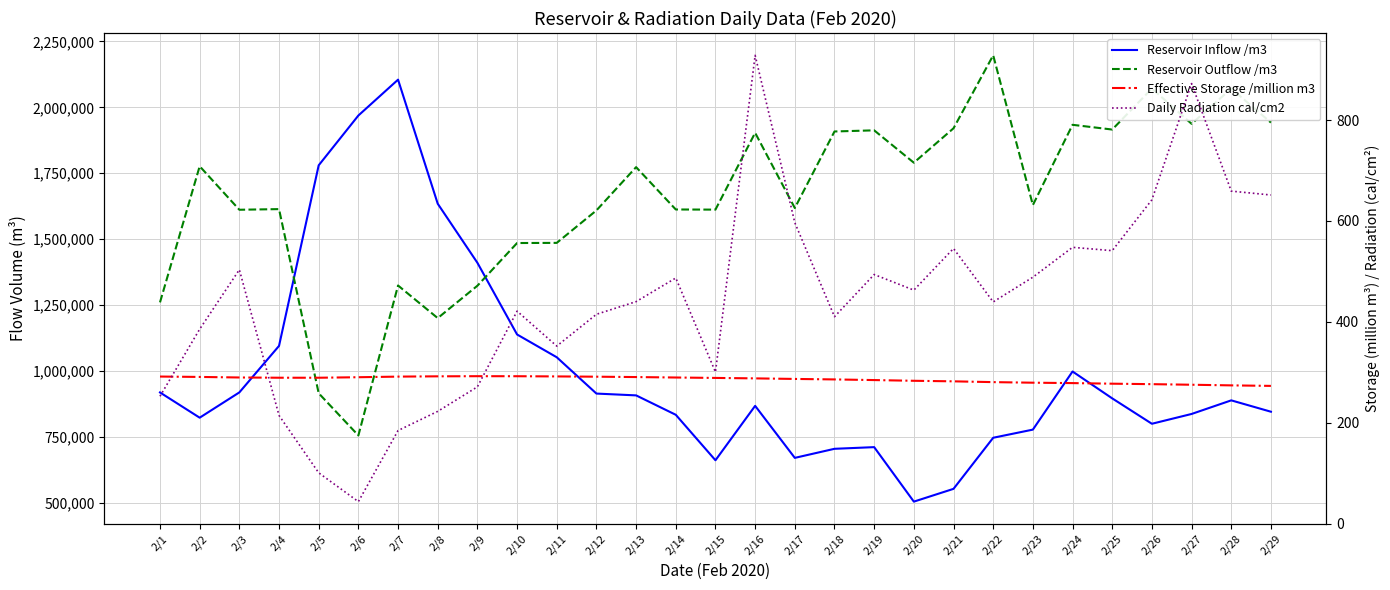

What are all the series names shown in the legend?

Reservoir Inflow /m3, Reservoir Outflow /m3, Effective Storage /million m3, Daily Radiation cal/cm2